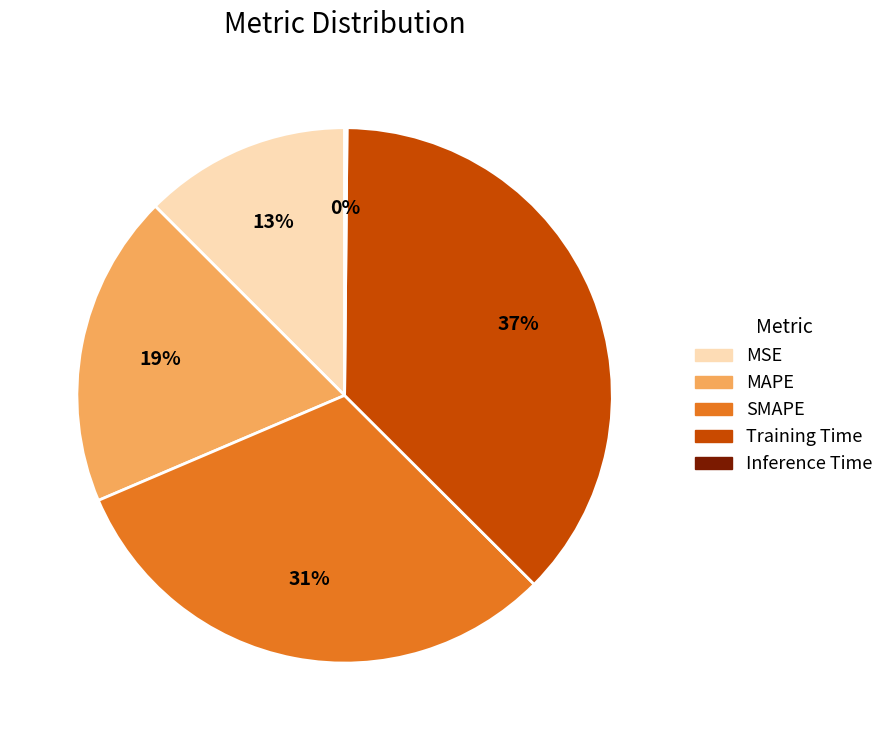

The MSE slice represents 1% of the pie. True or false?

False